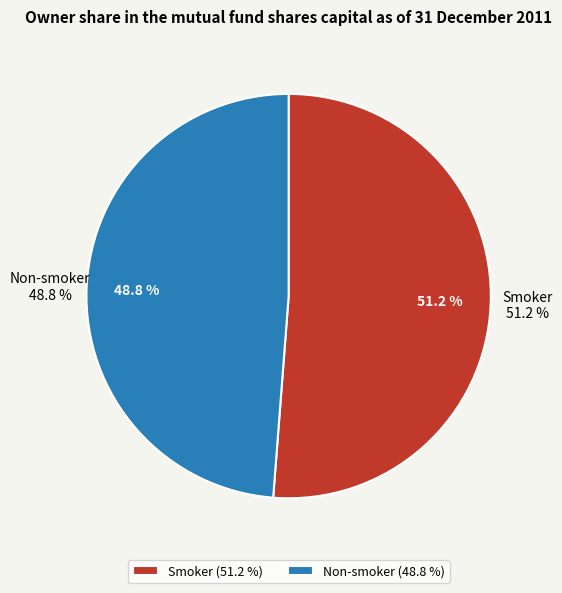

Is 0 the majority of the pie?

No